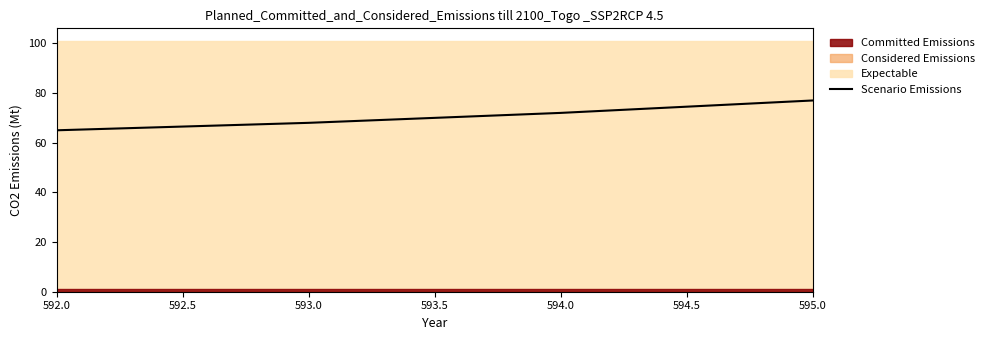

Reading left to right, extract all data points from this chart.

65	68	72	77